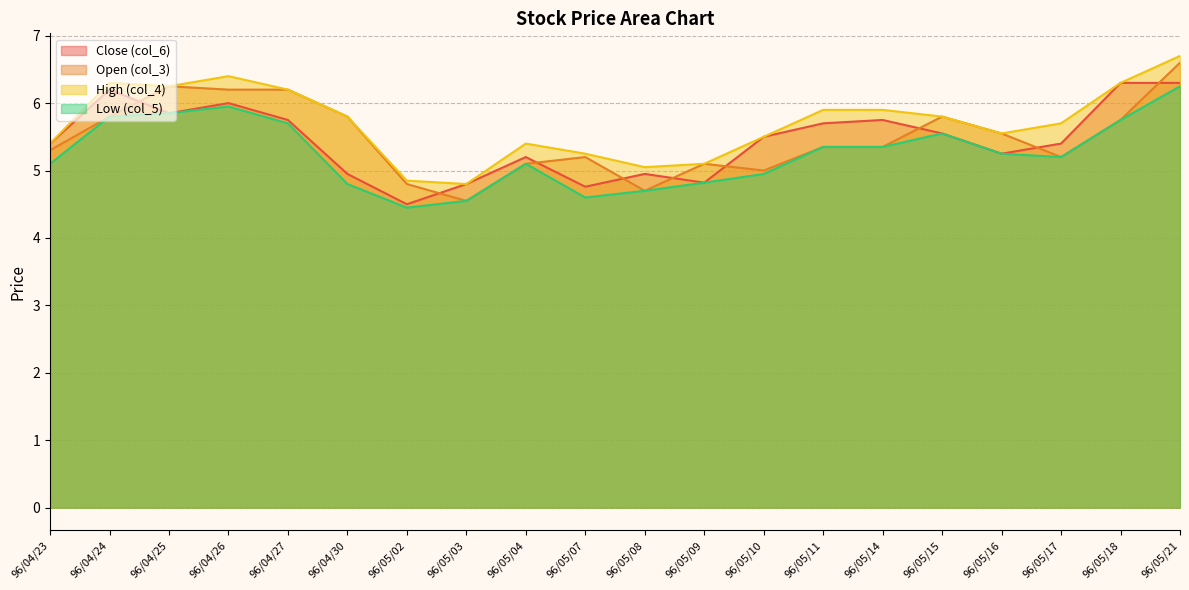

Is the value of Low (col_5) at 96/04/23 greater than the value of High (col_4) at 96/05/14?

No